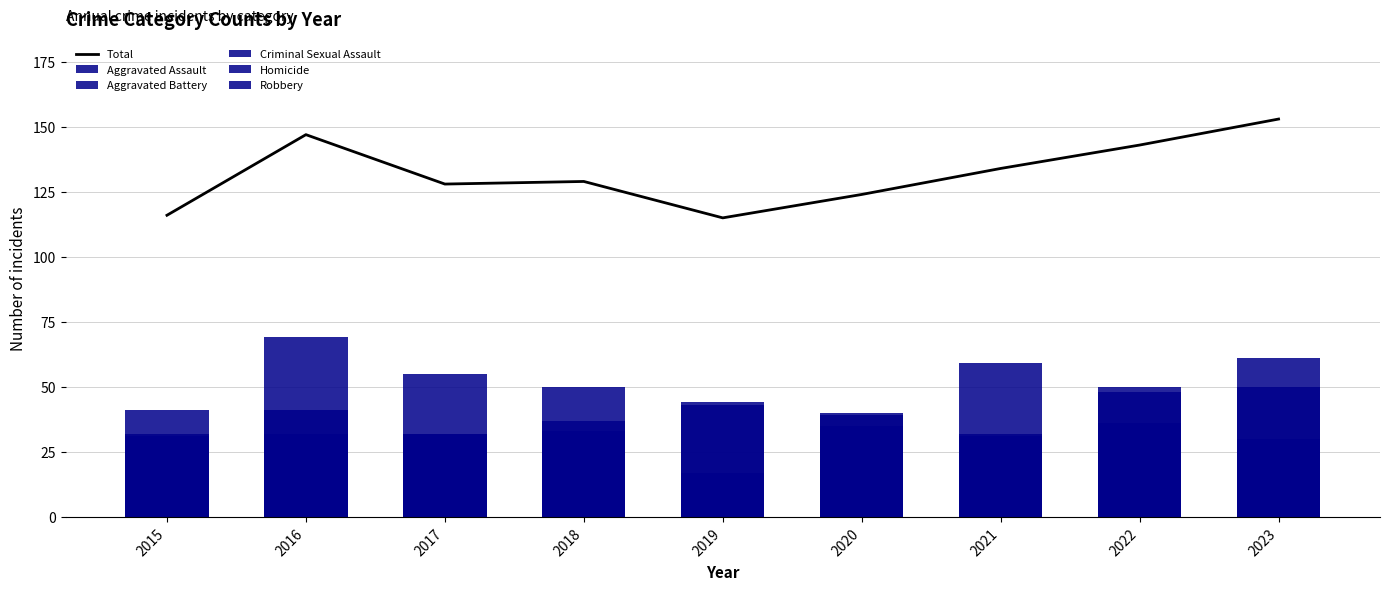

Is it true that Robbery equals 33 at 2018?

True